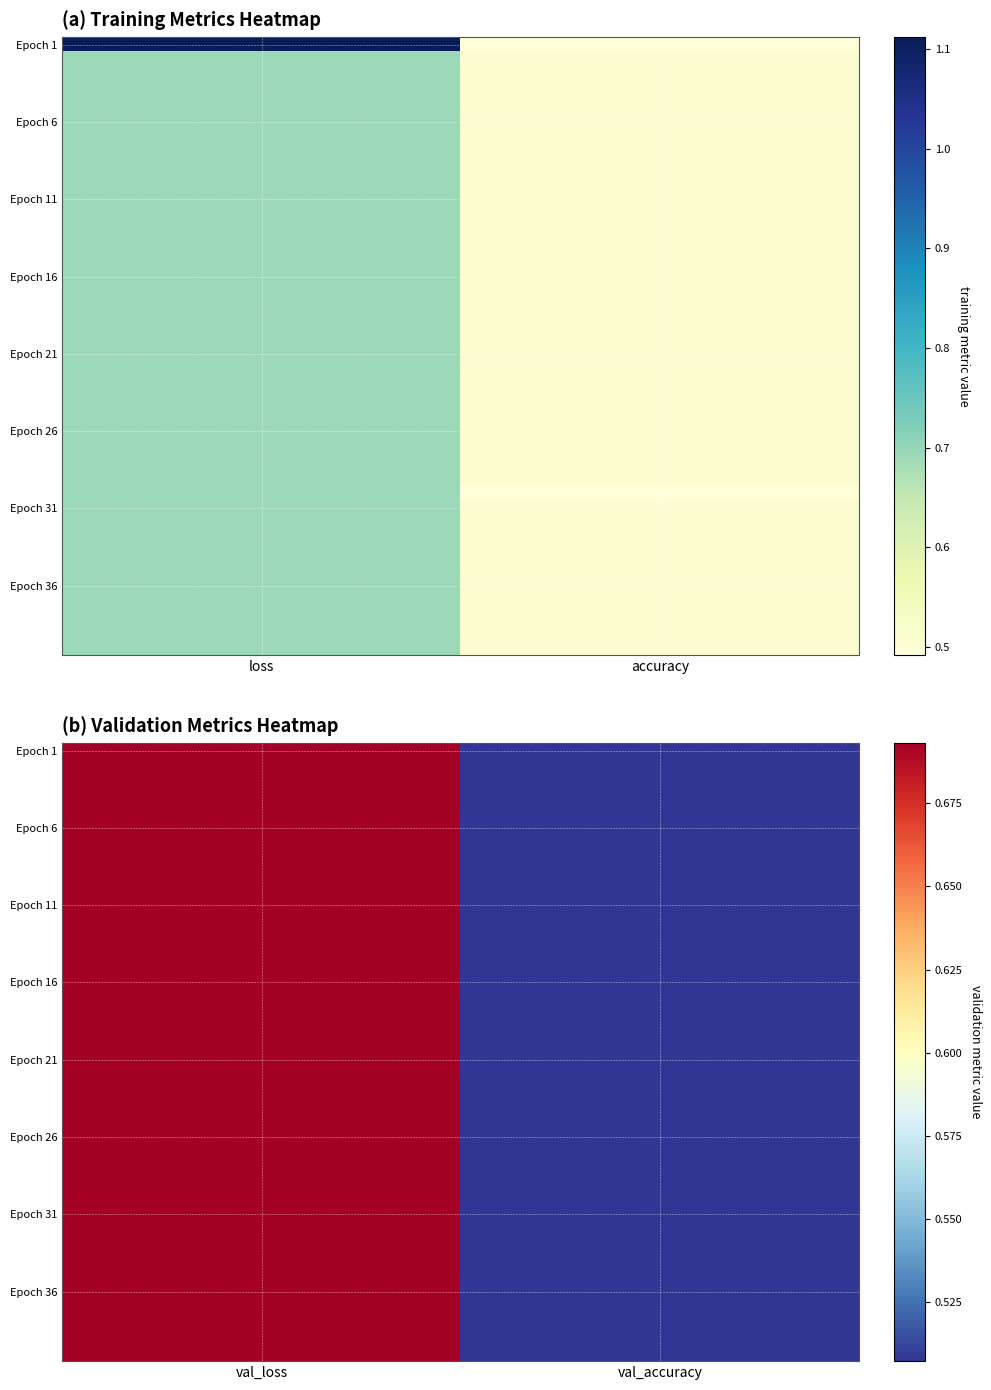

What is the total value across all series at val_loss?

27.7